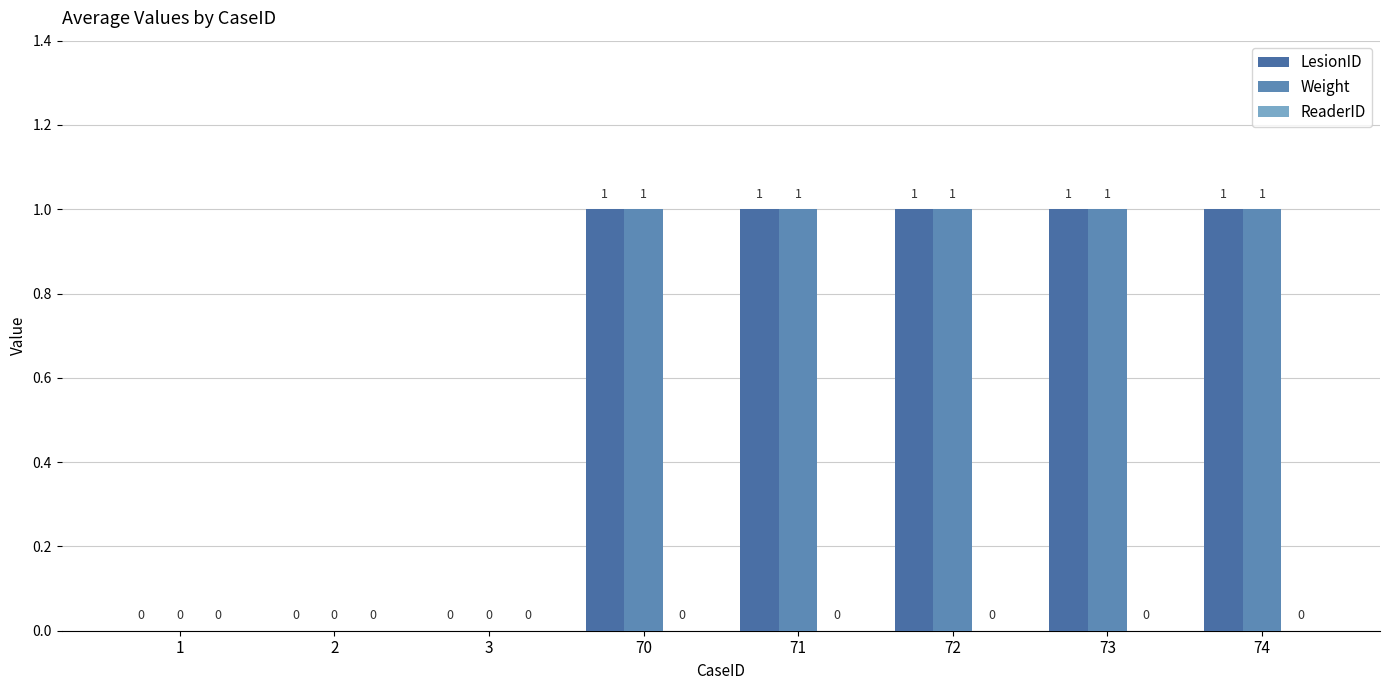

What is the sum of the Weight values at 71 and 2?

1